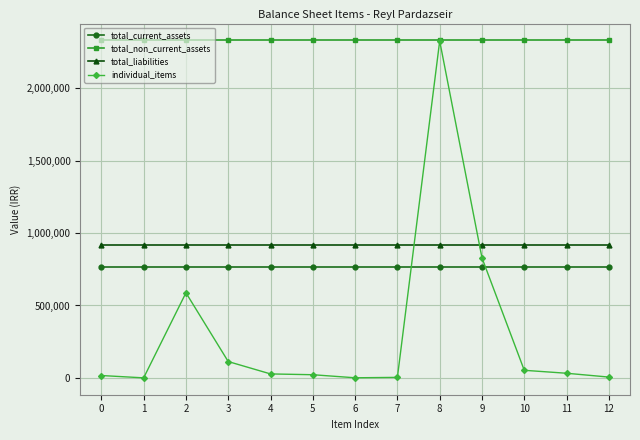

Does the chart display data point markers on the line(s)?

Yes